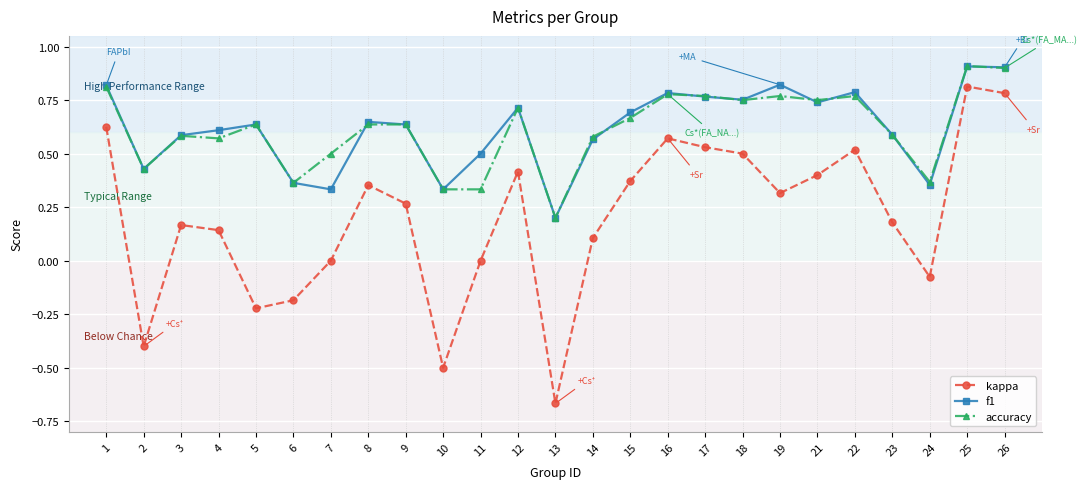

What is the sum of all f1 values?

15.5